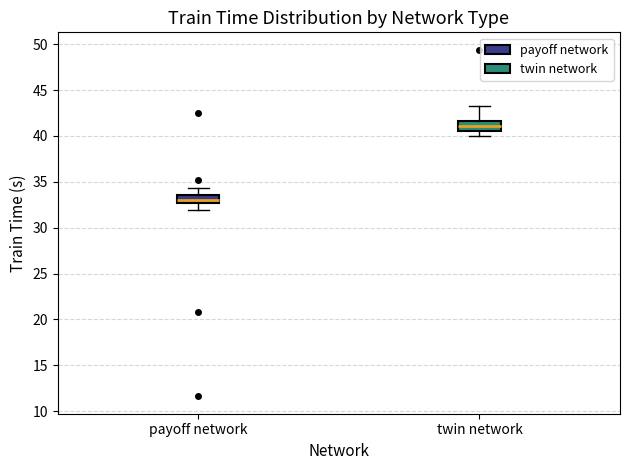

Reading left to right, read every box against the y-axis: the position of its median line, the range the box covers, and the ends of its whiskers. The values are not printed on the chart, so give them approximately, as read against the axis.

payoff network: median 33.0, box 32.5 to 33.5, whiskers 32.0 to 34.5
twin network: median 41.0, box 40.5 to 41.5, whiskers 40.0 to 43.0